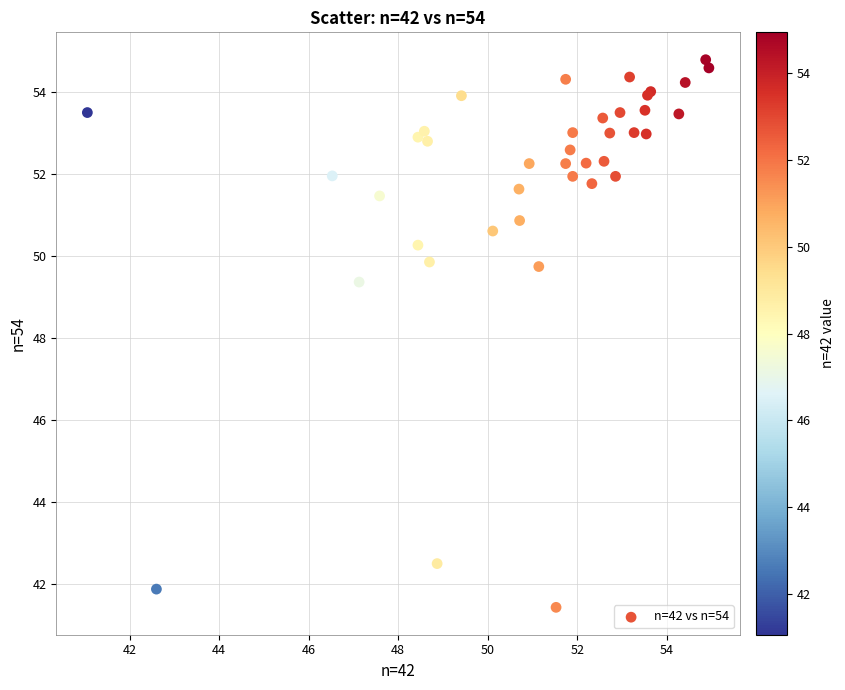

What Y value in the scatter plot is closest to 48?

49.4